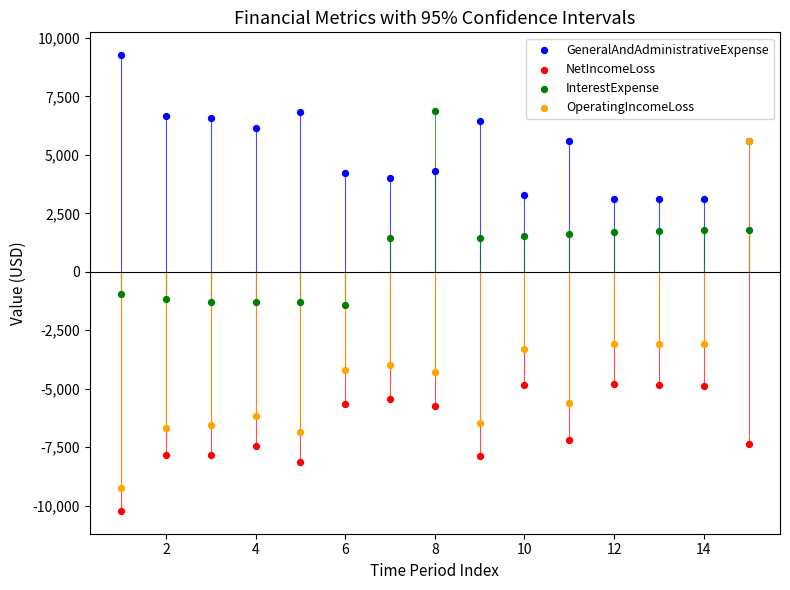

Which series reaches the maximum Y coordinate?

GeneralAndAdministrativeExpense